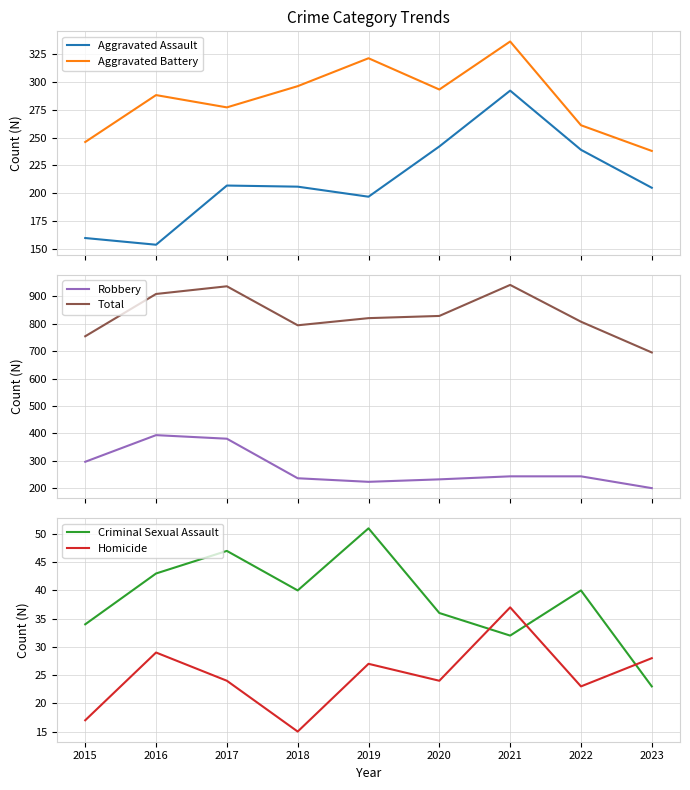

True or false: Homicide and Aggravated Battery cross at least once.

False